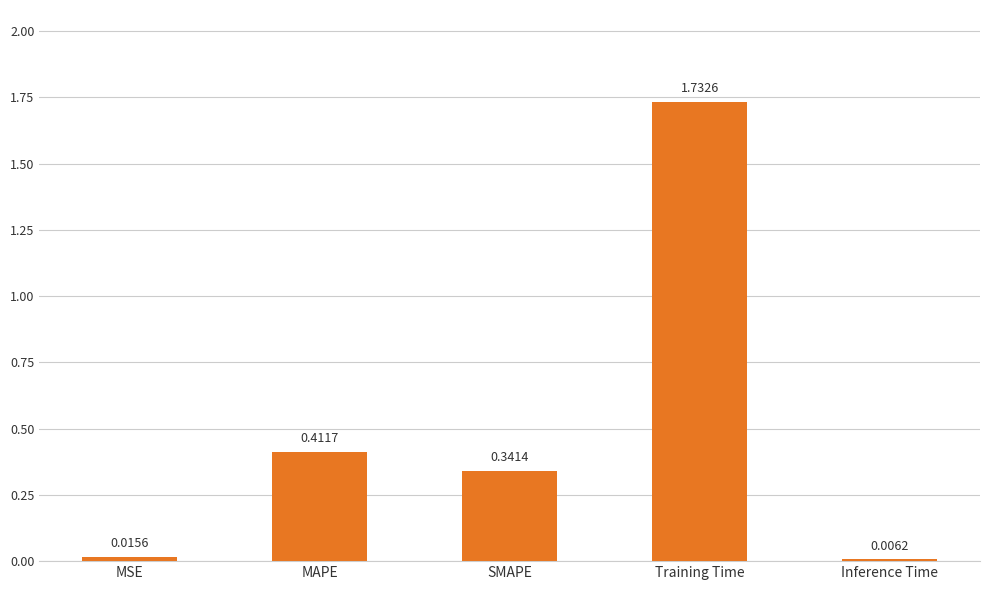

What is the change in value from MSE to MAPE?

+0.4